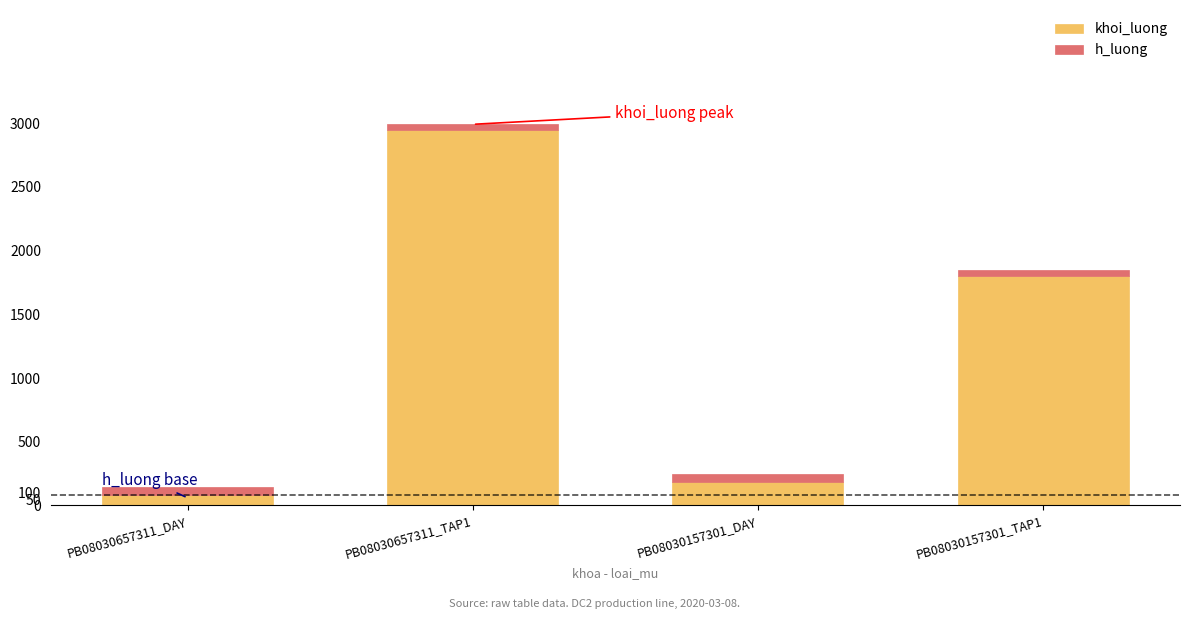

What are all the series names shown in the legend?

khoi_luong, h_luong